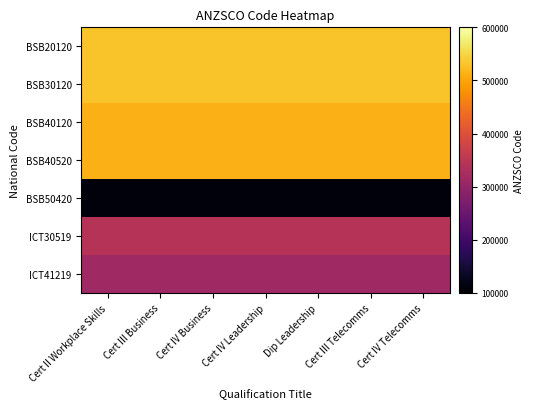

What is the spread (max minus min) of values at Dip Leadership?

419900